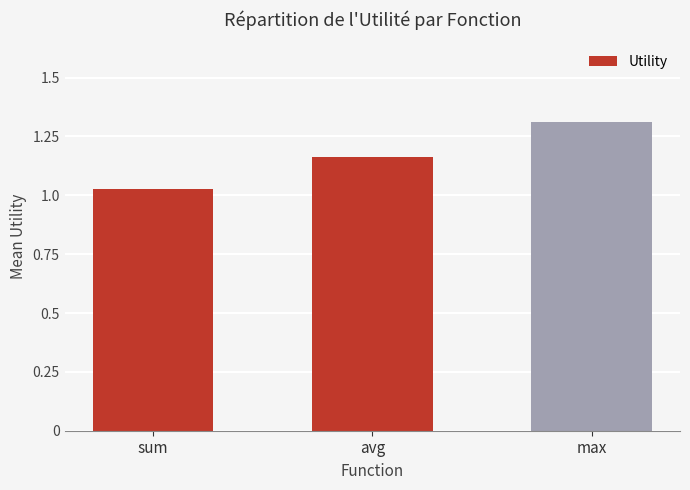

What is the difference between the values at sum and max?

0.3